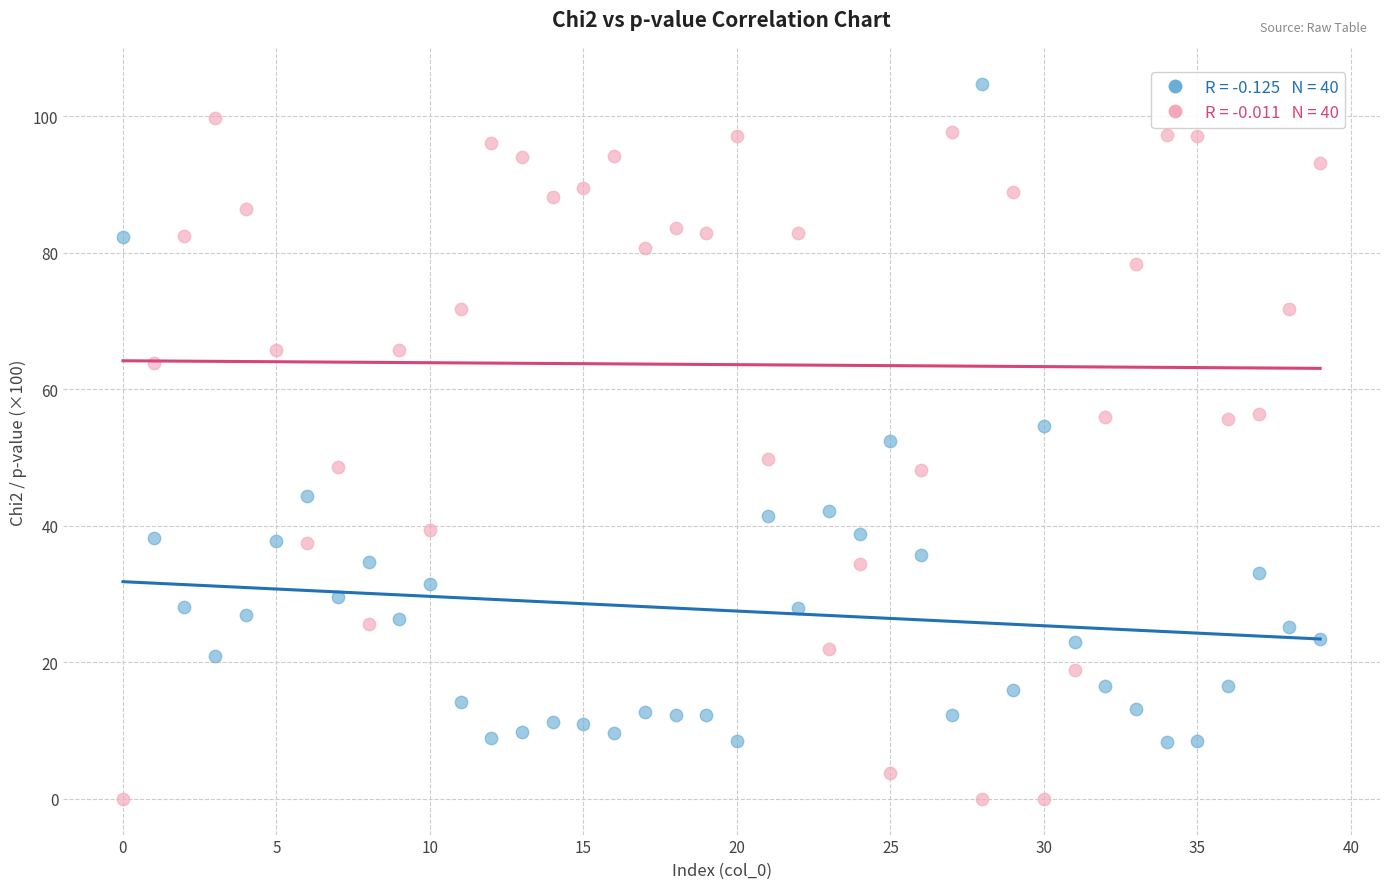

Across all data points, what is the range of Y values (max minus min)?

104.7